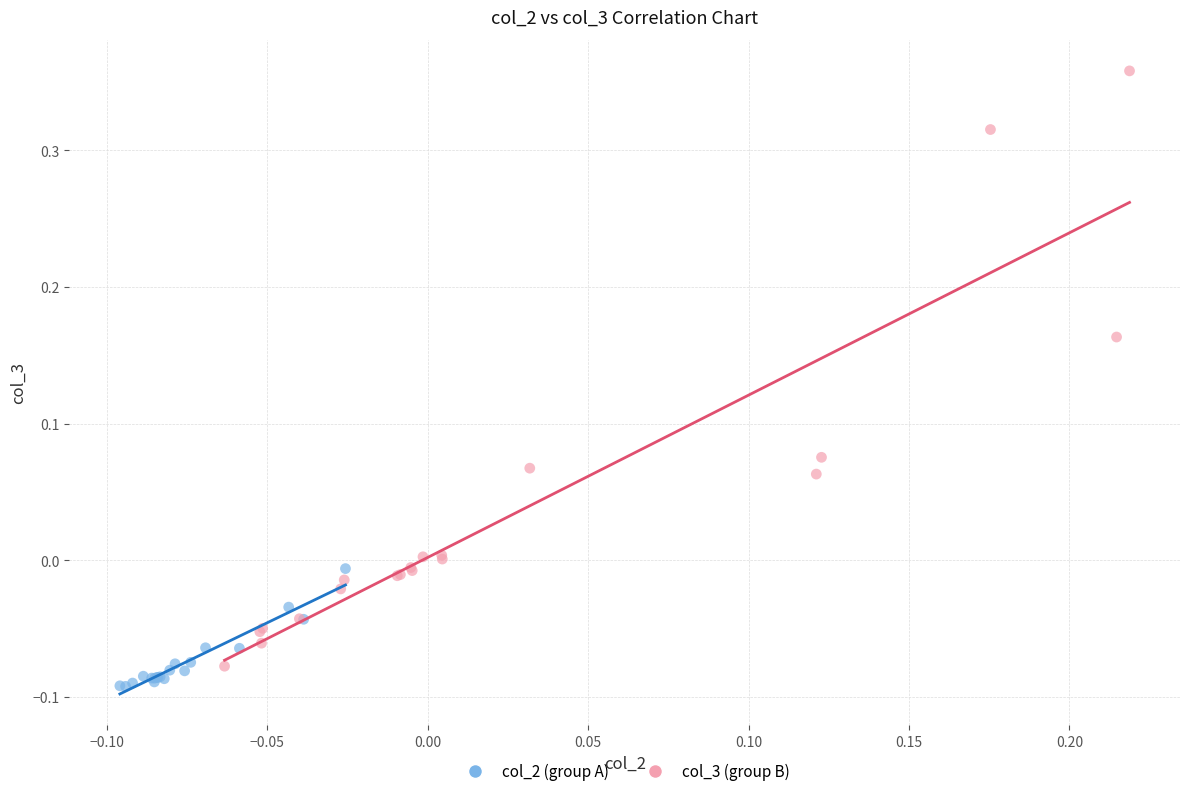

Which series contains the highest Y value?

col_3 (group B)